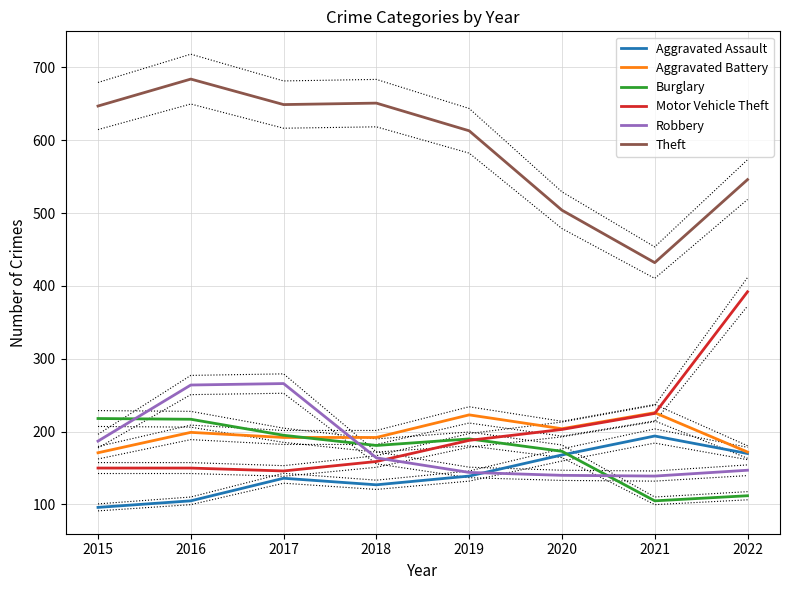

How many values in the Burglary series are below 190?

4